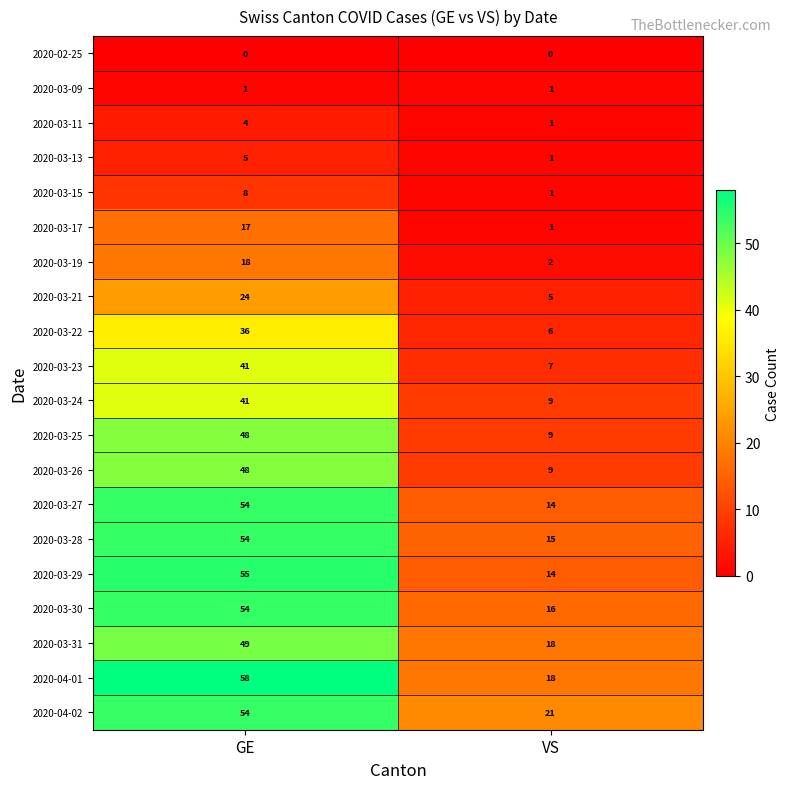

True or false: 2020-03-25 has a value of 5 at VS.

False